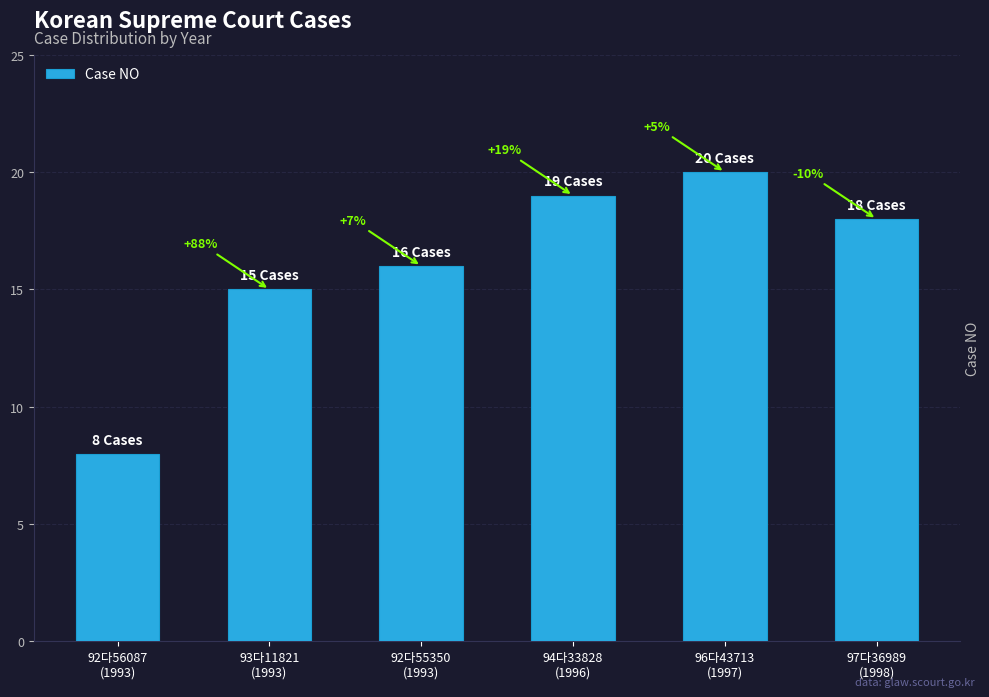

Does the chart contain any negative values?

No